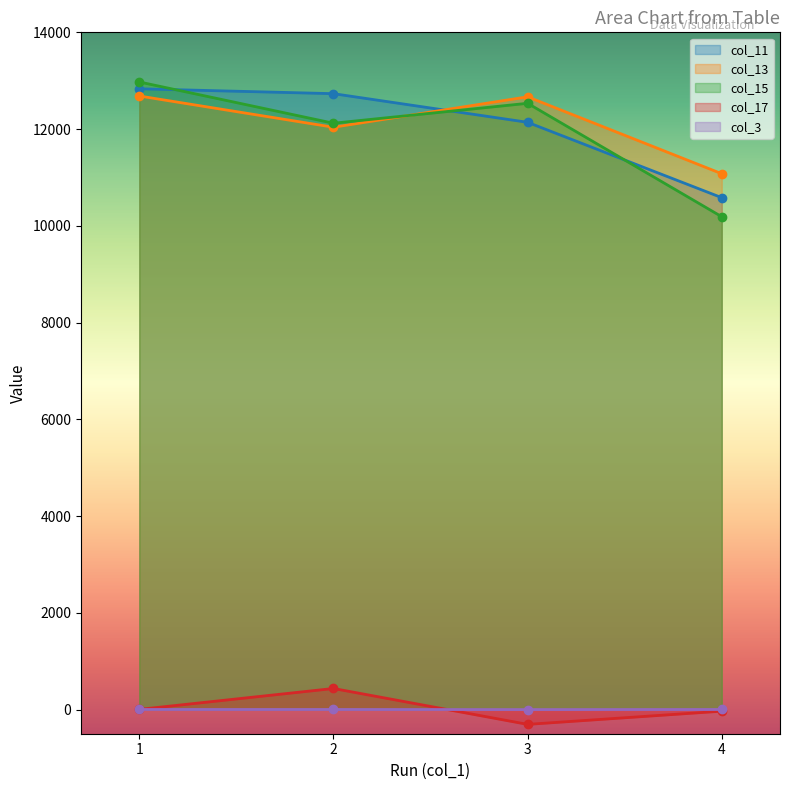

The value of col_11 at 2 is 17781.5. True or false?

False